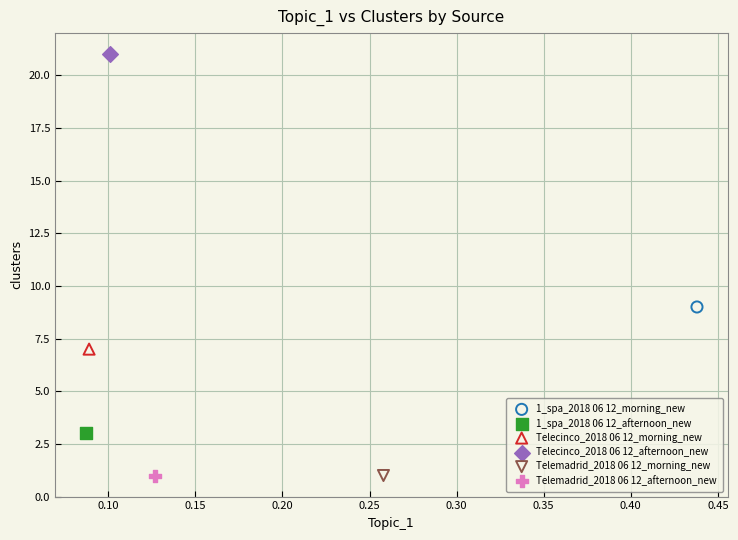

Which series contains the highest Y value?

Telecinco_2018 06 12_afternoon_new